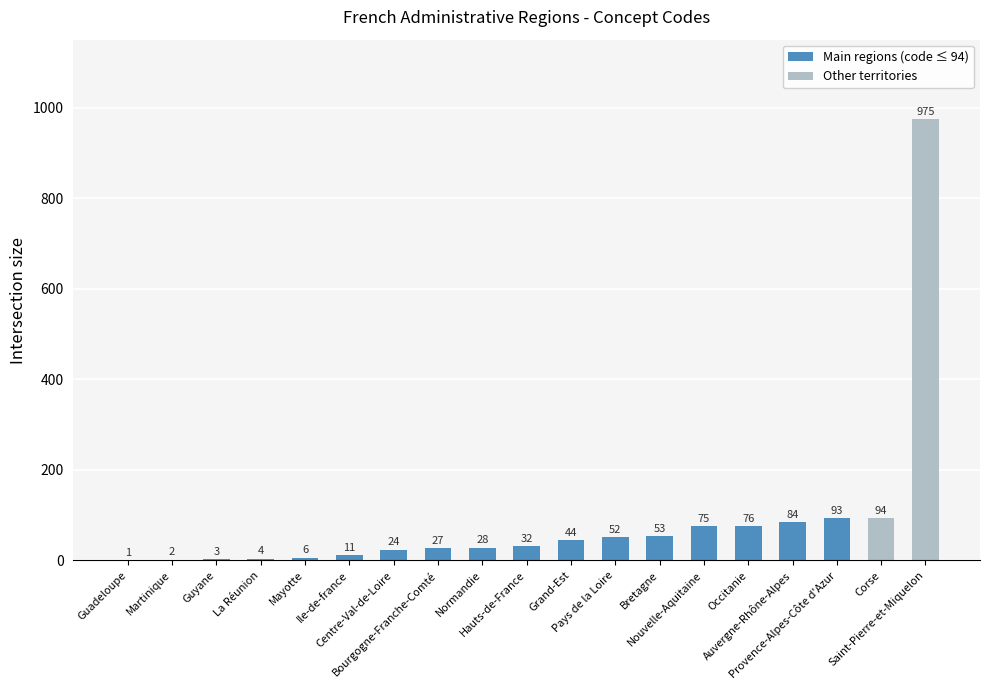

What is the change in value from Guadeloupe to Bretagne?

+52